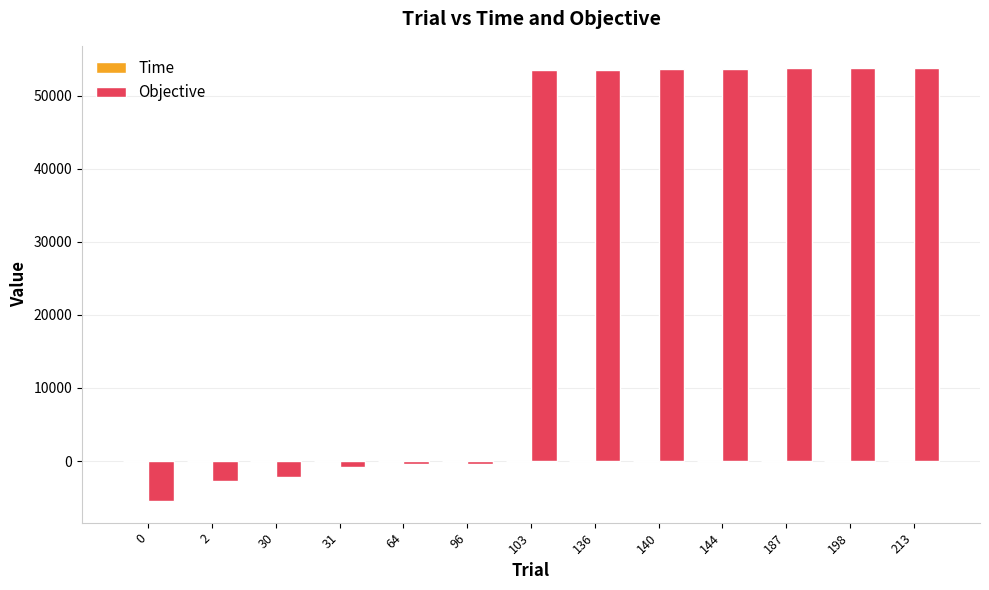

Where does the Objective series first go above 53484?

103